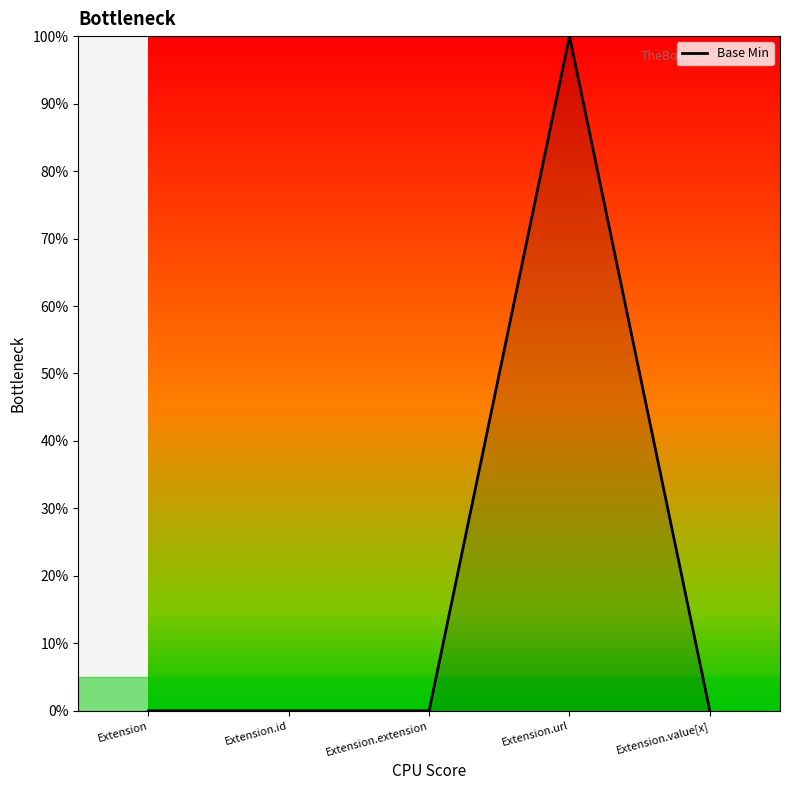

The value at Extension.extension is 0. True or false?

True